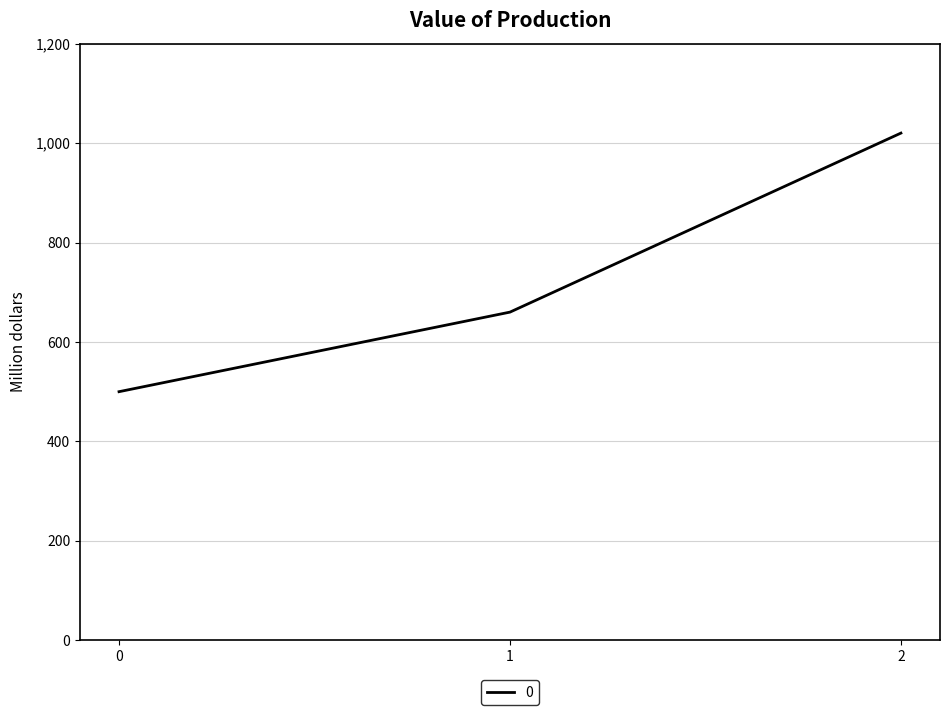

What is the ratio of the value at 0 to the value at 2?

0.5